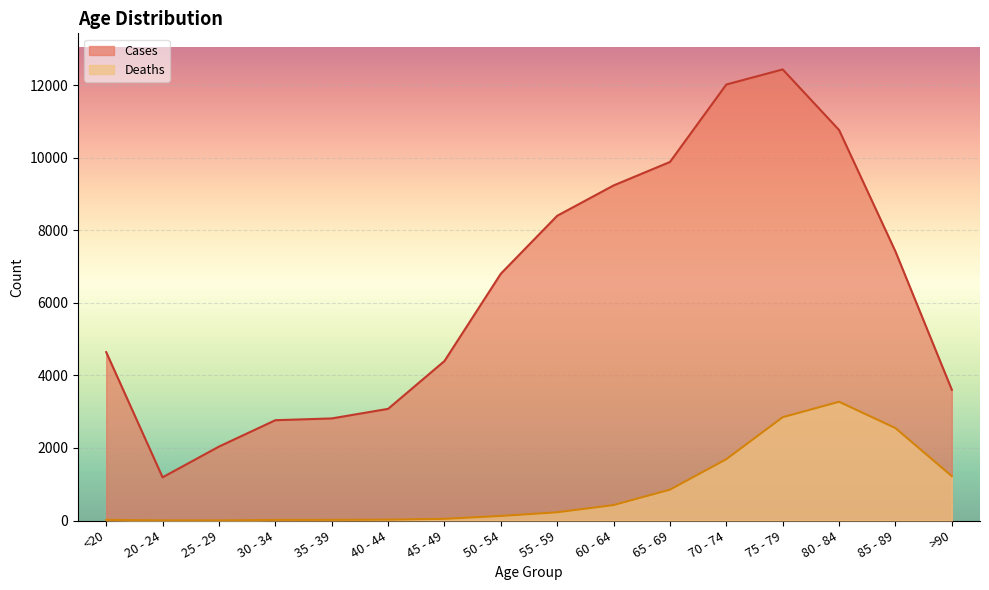

At which category is the sum across all series the highest?

75 - 79